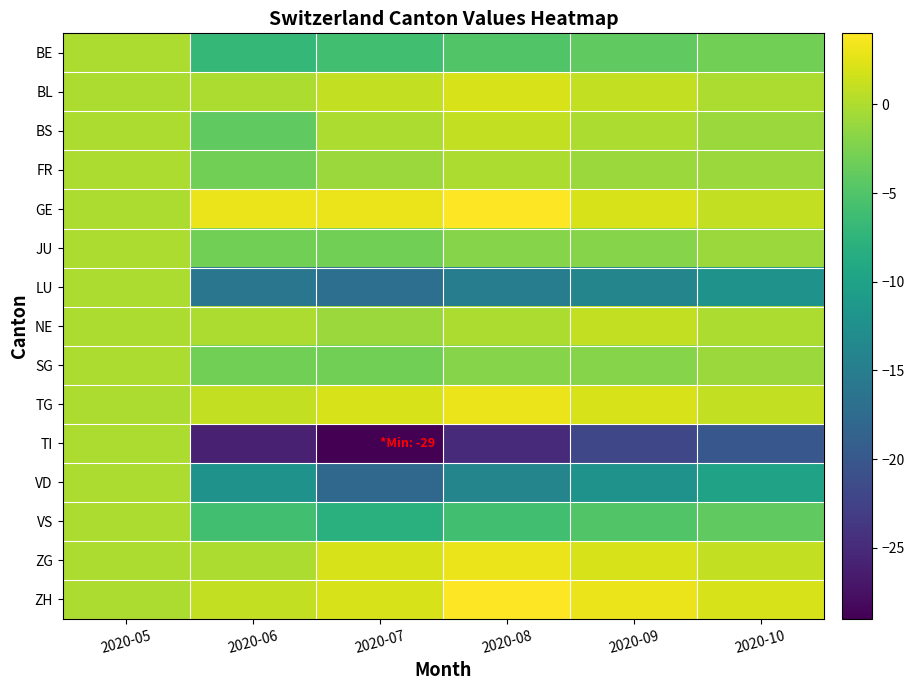

Reading left to right, transcribe all the data shown in this chart.

BE: 2020-05=0	2020-06=-7	2020-07=-6	2020-08=-5	2020-09=-4	2020-10=-3
BL: 2020-05=0	2020-06=0	2020-07=1	2020-08=2	2020-09=1	2020-10=0
BS: 2020-05=0	2020-06=-4	2020-07=0	2020-08=1	2020-09=0	2020-10=-1
FR: 2020-05=0	2020-06=-3	2020-07=-1	2020-08=0	2020-09=-1	2020-10=-1
GE: 2020-05=0	2020-06=3	2020-07=3	2020-08=4	2020-09=2	2020-10=1
JU: 2020-05=0	2020-06=-3	2020-07=-3	2020-08=-2	2020-09=-2	2020-10=-1
LU: 2020-05=0	2020-06=-16	2020-07=-17	2020-08=-15	2020-09=-14	2020-10=-12
NE: 2020-05=0	2020-06=0	2020-07=-1	2020-08=0	2020-09=1	2020-10=0
SG: 2020-05=0	2020-06=-3	2020-07=-3	2020-08=-2	2020-09=-2	2020-10=-1
TG: 2020-05=0	2020-06=1	2020-07=2	2020-08=3	2020-09=2	2020-10=1
TI: 2020-05=0	2020-06=-26	2020-07=-29	2020-08=-25	2020-09=-22	2020-10=-20
VD: 2020-05=0	2020-06=-12	2020-07=-18	2020-08=-14	2020-09=-12	2020-10=-10
VS: 2020-05=0	2020-06=-6	2020-07=-8	2020-08=-6	2020-09=-5	2020-10=-4
ZG: 2020-05=0	2020-06=0	2020-07=2	2020-08=3	2020-09=2	2020-10=1
ZH: 2020-05=0	2020-06=1	2020-07=2	2020-08=4	2020-09=3	2020-10=2